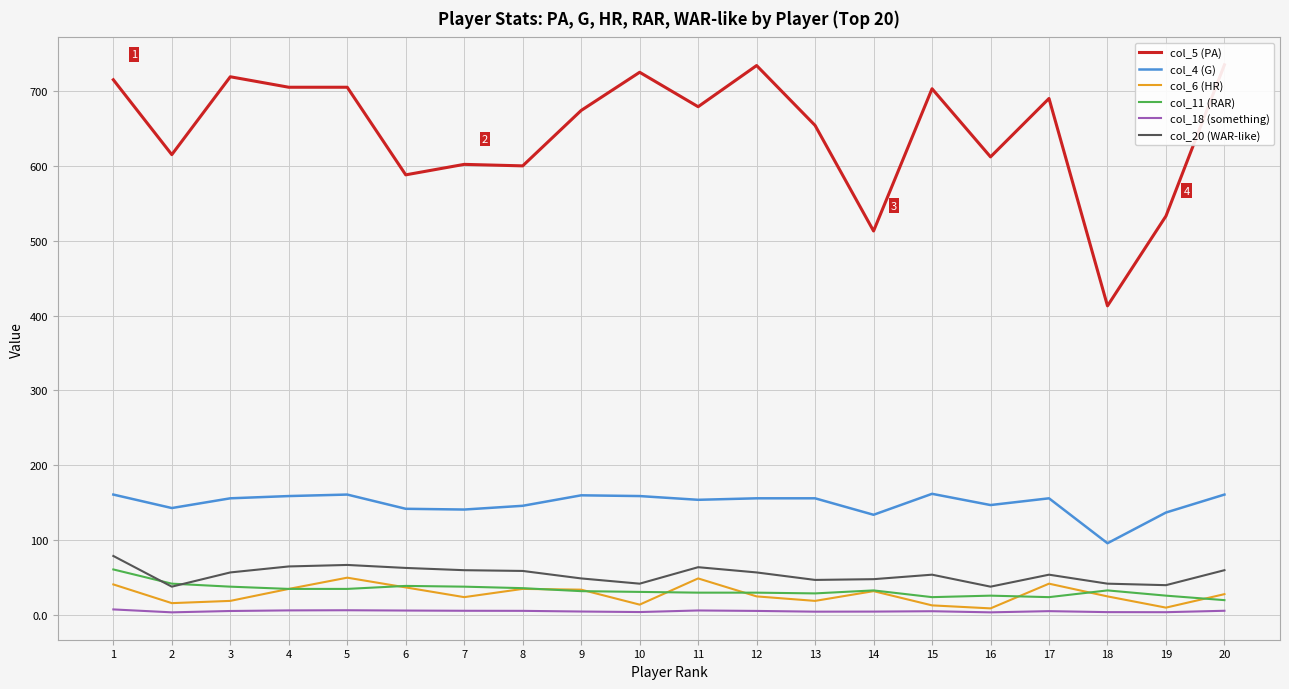

Reading right to left, transcribe all the data shown in this chart.

col_5 (PA): 20=735.0	19=533.0	18=413.0	17=690.0	16=612.0	15=703.0	14=513.0	13=654.0	12=734.0	11=679.0	10=725.0	9=674.0	8=600.0	7=602.0	6=588.0	5=705.0	4=705.0	3=719.0	2=615.0	1=715.0
col_4 (G): 20=161.0	19=137.0	18=96.0	17=156.0	16=147.0	15=162.0	14=134.0	13=156.0	12=156.0	11=154.0	10=159.0	9=160.0	8=146.0	7=141.0	6=142.0	5=161.0	4=159.0	3=156.0	2=143.0	1=161.0
col_6 (HR): 20=28.0	19=10.0	18=25.0	17=42.0	16=9.0	15=13.0	14=32.0	13=19.0	12=25.0	11=49.0	10=14.0	9=34.0	8=35.0	7=24.0	6=37.0	5=50.0	4=35.0	3=19.0	2=16.0	1=41.0
col_11 (RAR): 20=20.0	19=26.0	18=33.0	17=24.0	16=26.0	15=24.0	14=33.0	13=29.0	12=30.0	11=30.0	10=31.0	9=32.0	8=36.0	7=38.0	6=39.0	5=35.0	4=35.0	3=38.0	2=42.0	1=61.0
col_18 (something): 20=5.8	19=3.9	18=4.0	17=5.3	16=3.7	15=5.2	14=4.7	13=4.6	12=5.6	11=6.2	10=4.1	9=4.8	8=5.7	7=5.8	6=6.1	5=6.5	4=6.3	3=5.5	2=3.7	1=7.6
col_20 (WAR-like): 20=60.0	19=40.0	18=42.0	17=54.0	16=38.0	15=54.0	14=48.0	13=47.0	12=57.0	11=64.0	10=42.0	9=49.0	8=59.0	7=60.0	6=63.0	5=67.0	4=65.0	3=57.0	2=38.0	1=79.0